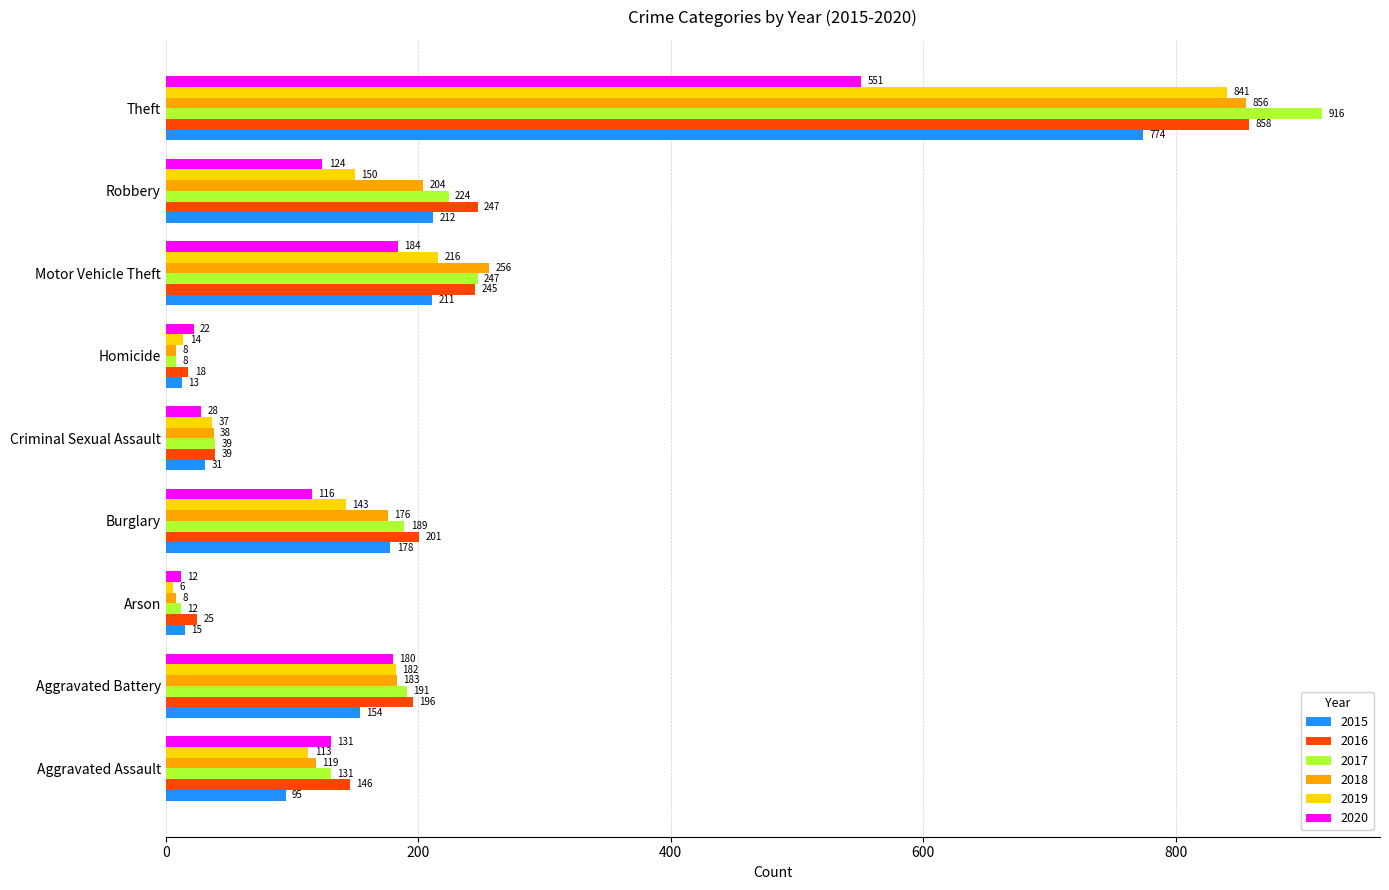

Rank the series at Robbery from highest to lowest value.

2016, 2017, 2015, 2018, 2019, 2020